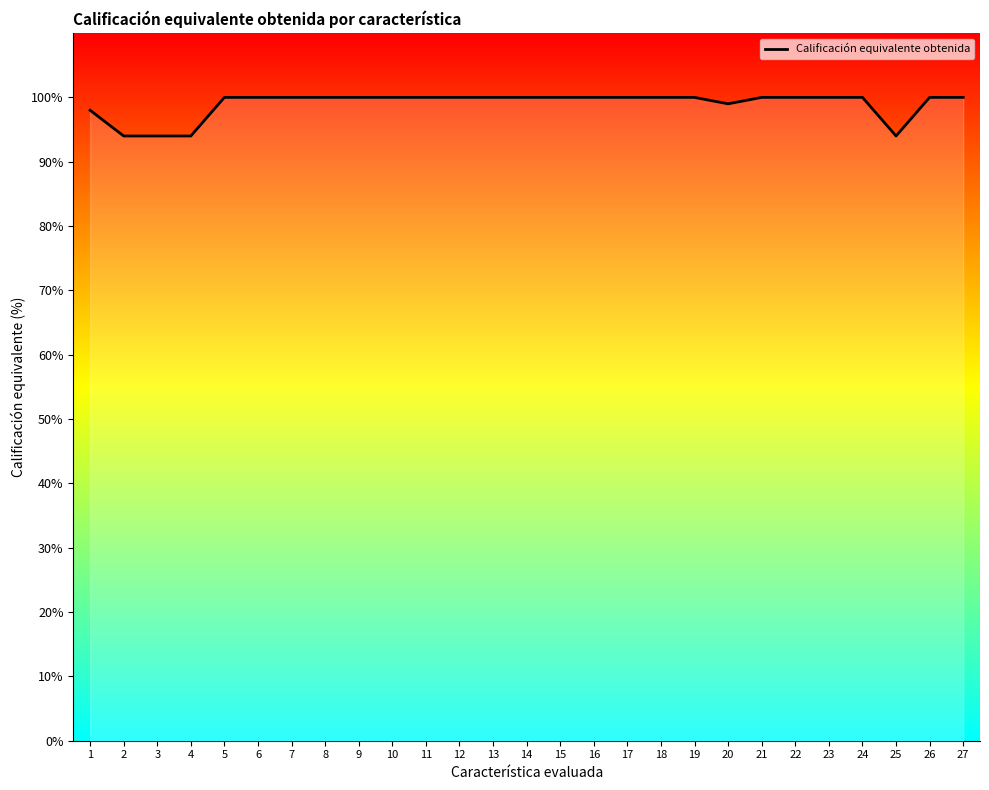

What is the sum of the values at 22 and 15?

200